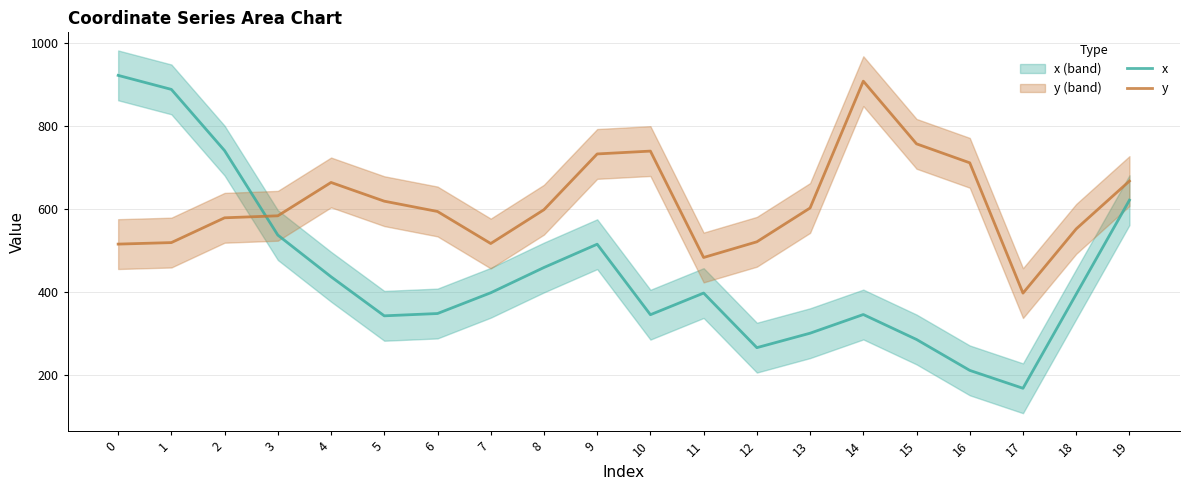

Is it true that x equals 225.6 at 5?

False